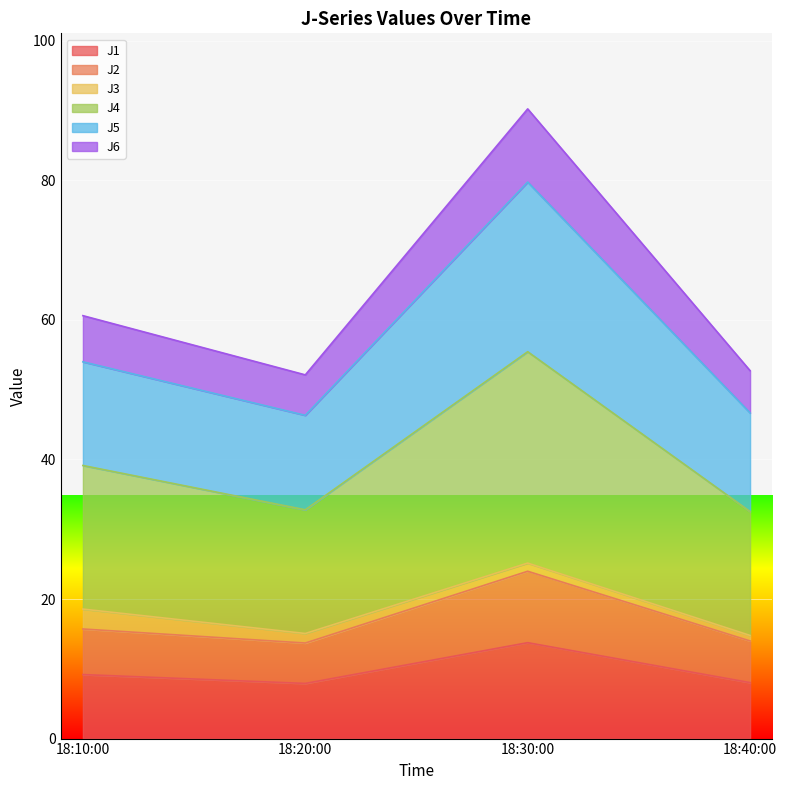

Is it true that J1 equals 13.8 at 18:40:00?

False